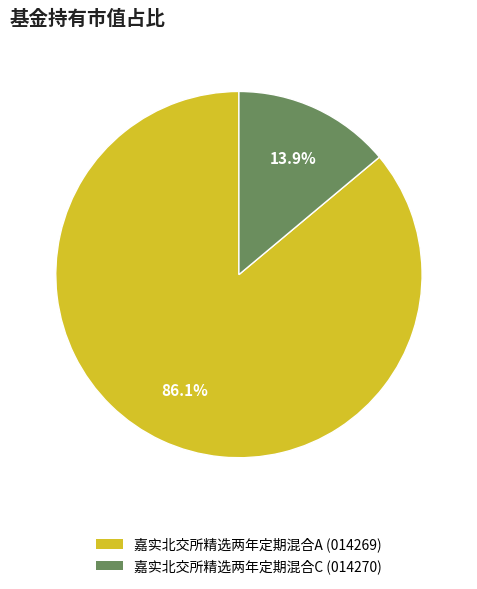

Which slice represents more than half of the pie?

嘉实北交所精选两年定期混合A